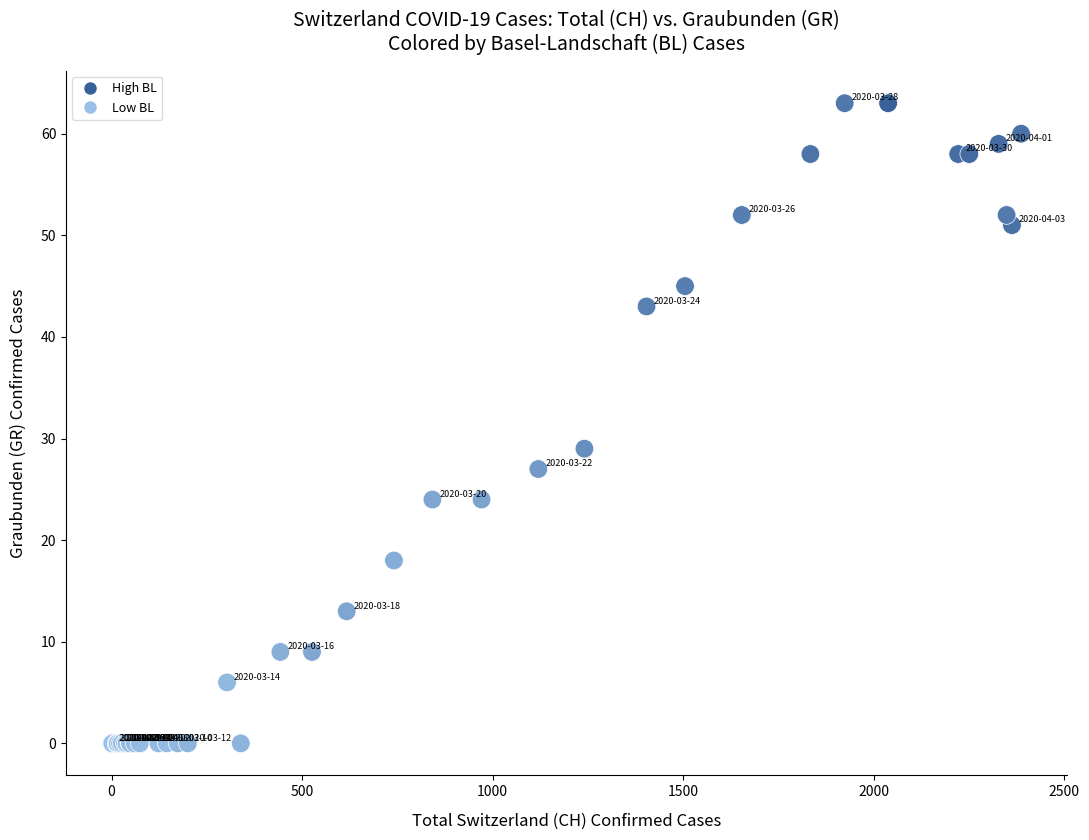

What Y value in the scatter plot is closest to 31?

29